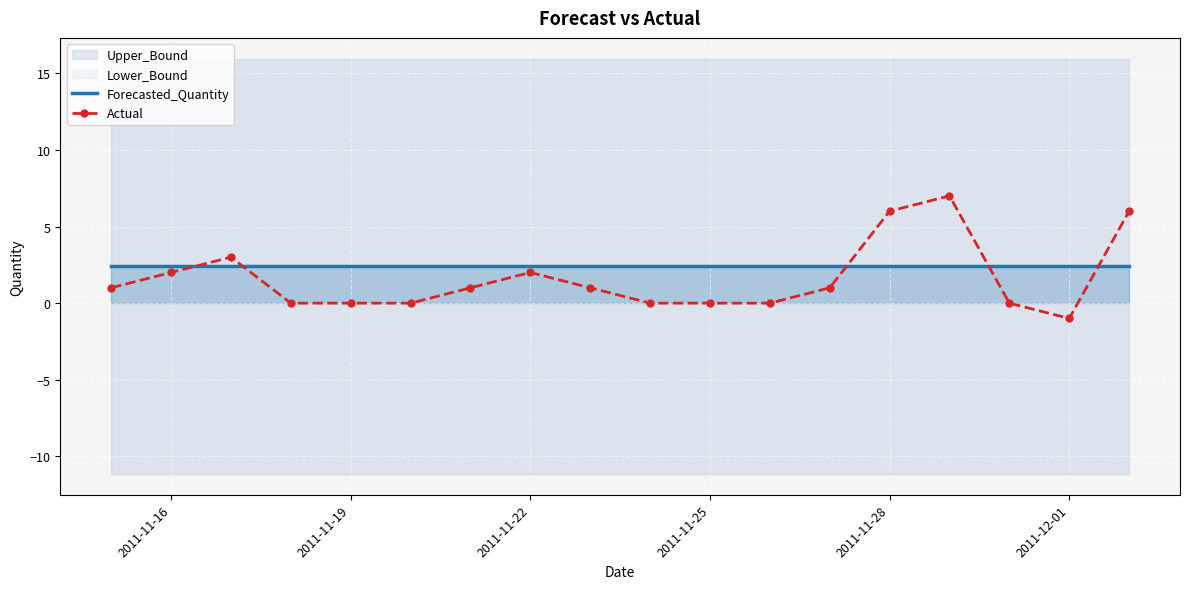

True or false: Forecasted_Quantity has a value of 2.4 at 2011-11-25.

True